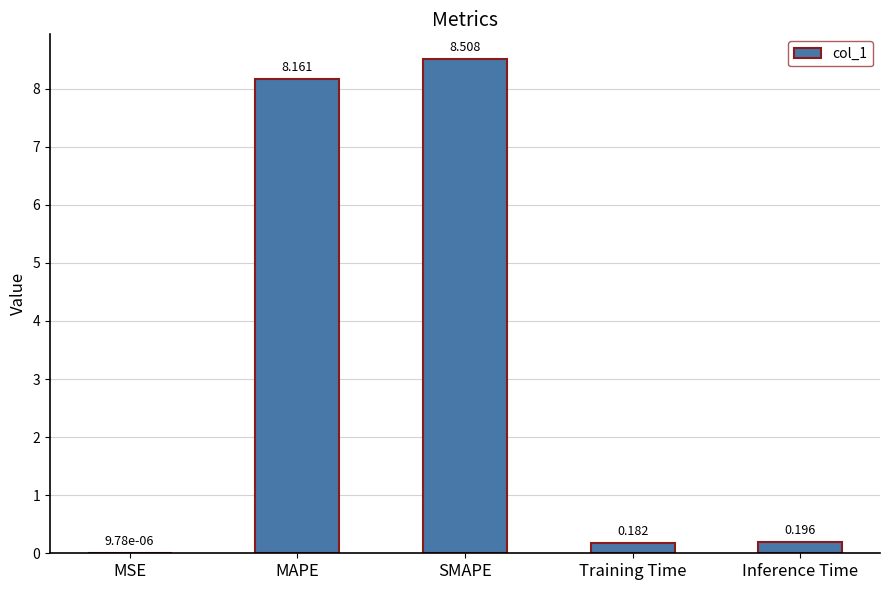

What value does the data have at SMAPE?

8.5